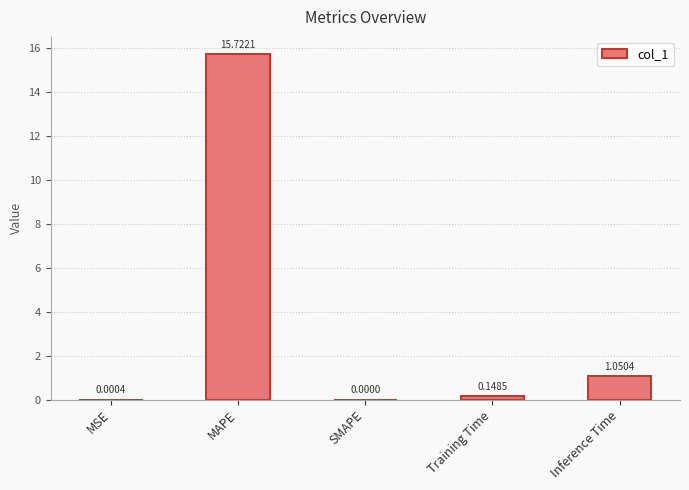

Which has a higher value, SMAPE or Inference Time?

Inference Time